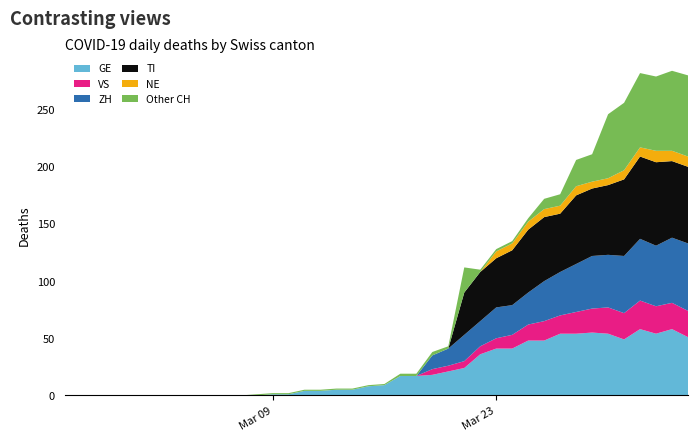

Reading right to left, transcribe all the data shown in this chart.

GE: 39=51	38=58	37=54	36=58	35=49	34=54	33=55	32=54	31=54	30=48	29=48	28=41	27=41	26=36	25=24	24=21	23=18	22=17	21=17	20=9	19=8	18=5	17=5	16=4	15=4	14=1	13=1	12=0	11=0	10=0	9=0	8=0	7=0	6=0	5=0	4=0	3=0	2=0	1=0	0=0
VS: 39=23	38=23	37=24	36=25	35=23	34=23	33=21	32=19	31=16	30=17	29=14	28=12	27=9	26=7	25=6	24=5	23=5	22=0	21=0	20=0	19=0	18=0	17=0	16=0	15=0	14=0	13=0	12=0	11=0	10=0	9=0	8=0	7=0	6=0	5=0	4=0	3=0	2=0	1=0	0=0
ZH: 39=59	38=57	37=53	36=54	35=50	34=46	33=46	32=42	31=38	30=35	29=28	28=26	27=27	26=22	25=23	24=15	23=12	22=0	21=0	20=0	19=0	18=0	17=0	16=0	15=0	14=0	13=0	12=0	11=0	10=0	9=0	8=0	7=0	6=0	5=0	4=0	3=0	2=0	1=0	0=0
TI: 39=67	38=67	37=73	36=72	35=67	34=61	33=59	32=60	31=51	30=56	29=55	28=48	27=43	26=43	25=37	24=0	23=0	22=0	21=0	20=0	19=0	18=0	17=0	16=0	15=0	14=0	13=0	12=0	11=0	10=0	9=0	8=0	7=0	6=0	5=0	4=0	3=0	2=0	1=0	0=0
NE: 39=9	38=9	37=10	36=8	35=8	34=6	33=6	32=8	31=7	30=7	29=7	28=6	27=6	26=0	25=0	24=0	23=0	22=0	21=0	20=0	19=0	18=0	17=0	16=0	15=0	14=0	13=0	12=0	11=0	10=0	9=0	8=0	7=0	6=0	5=0	4=0	3=0	2=0	1=0	0=0
Other CH: 39=71	38=70	37=65	36=65	35=59	34=56	33=24	32=23	31=10	30=9	29=3	28=2	27=2	26=2	25=22	24=2	23=3	22=2	21=2	20=1	19=1	18=1	17=1	16=1	15=1	14=1	13=1	12=1	11=0	10=0	9=0	8=0	7=0	6=0	5=0	4=0	3=0	2=0	1=0	0=0